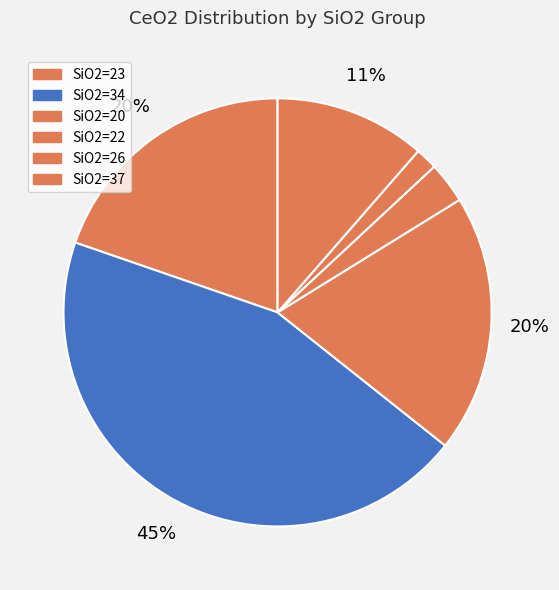

Which slice is the largest?

SiO2=34